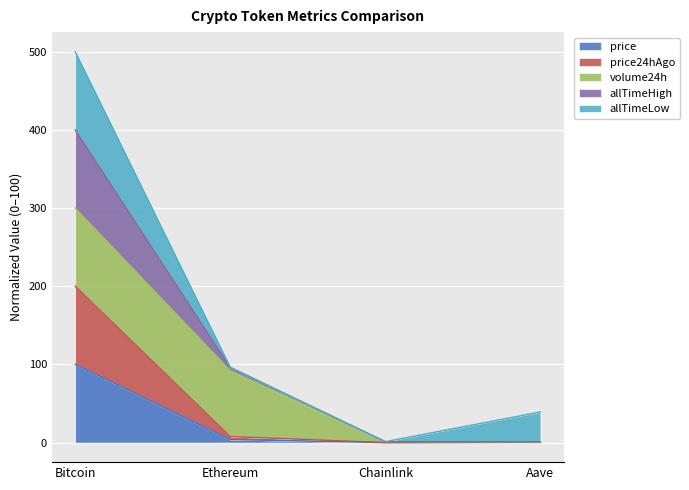

At which label is allTimeHigh closest to 250?

Ethereum